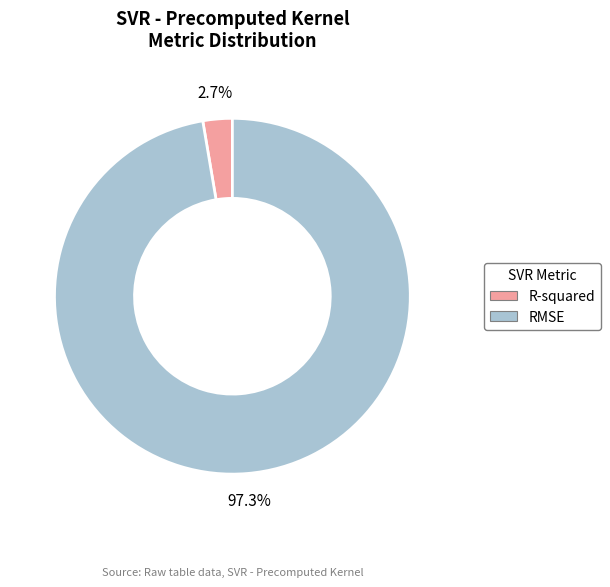

Is there a majority slice in this chart?

Yes